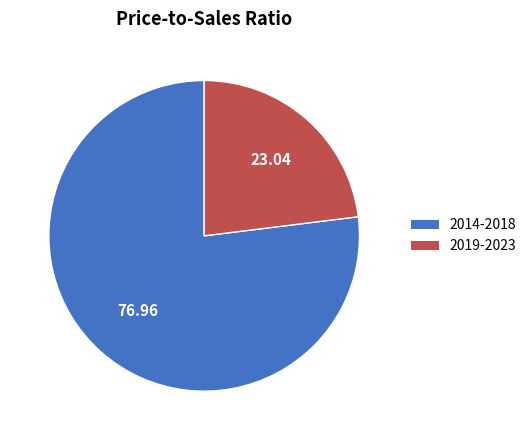

What is the largest slice in the pie chart?

2014-2018